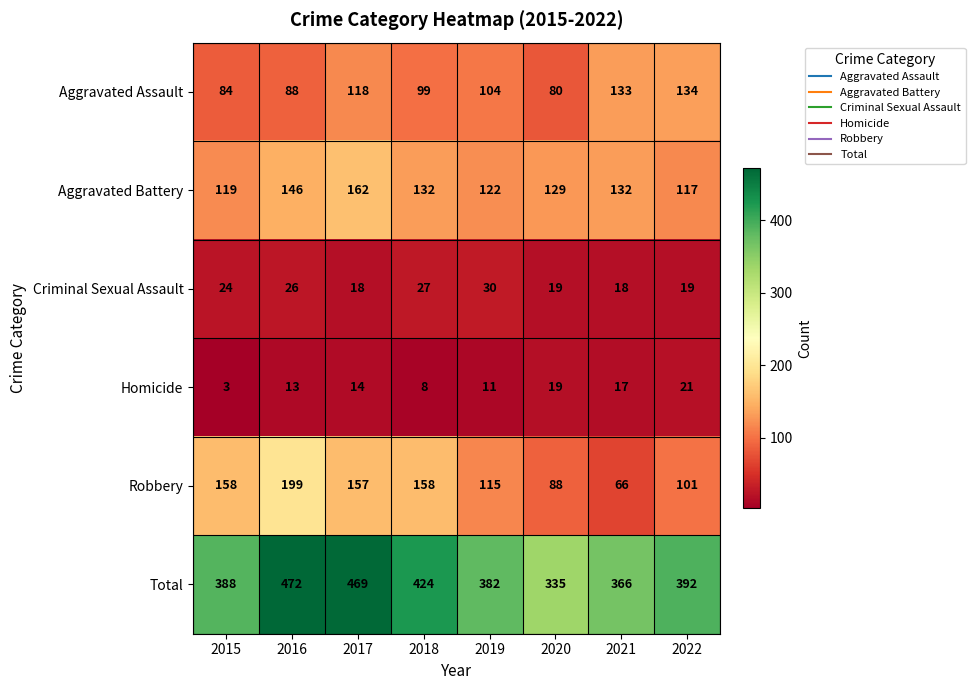

Which series changed the most between 2017 and 2019?

Total